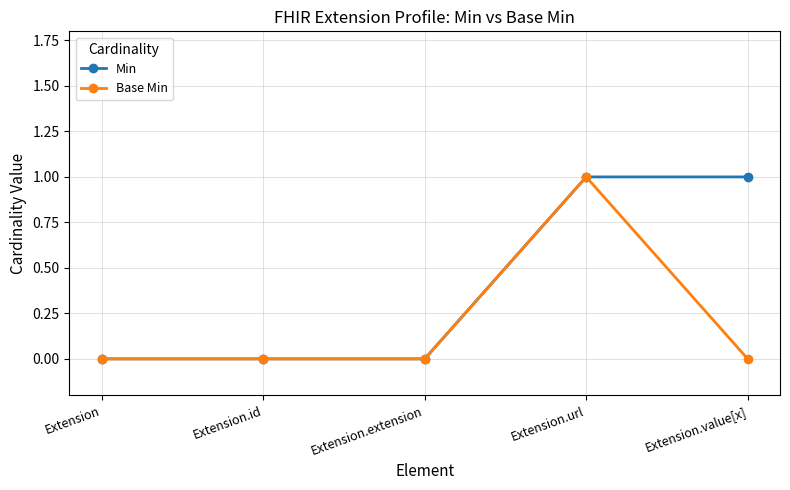

Is it true that Base Min equals 0 at Extension.value[x]?

True